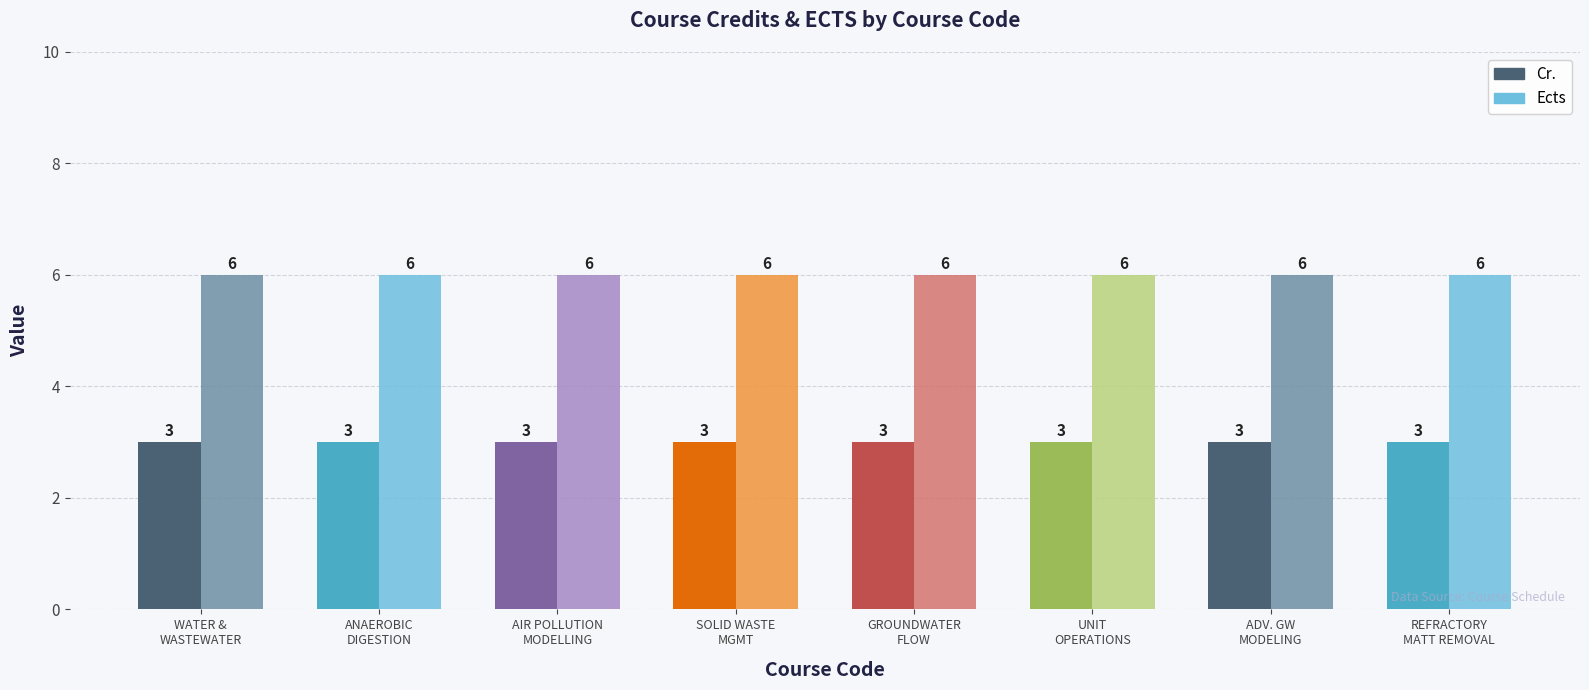

Rank the series by their maximum value, from highest to lowest.

Ects, Cr.